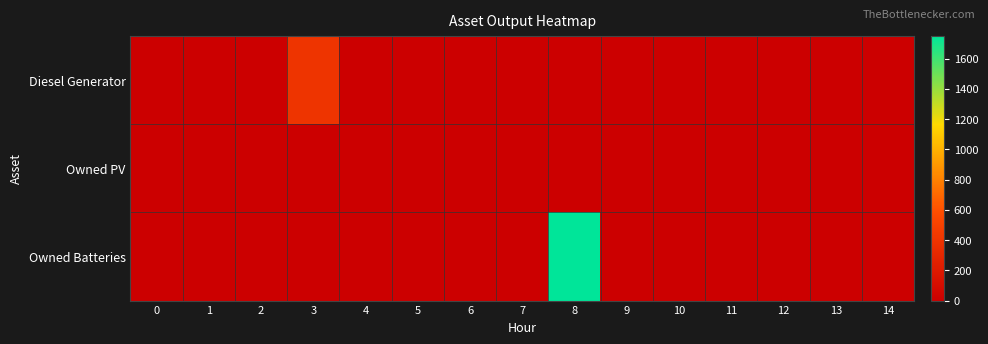

Reading right to left, transcribe all the data shown in this chart.

Diesel Generator: 14=0	13=0	12=0	11=0	10=0	9=0	8=0	7=0	6=0	5=0	4=0	3=400	2=0	1=0	0=0
Owned PV: 14=0	13=0	12=0	11=0	10=0	9=0	8=0	7=0	6=0	5=0	4=0	3=0	2=0	1=0	0=0
Owned Batteries: 14=0	13=0	12=0	11=0	10=0	9=0	8=1749	7=0	6=0	5=0	4=0	3=0	2=0	1=0	0=0